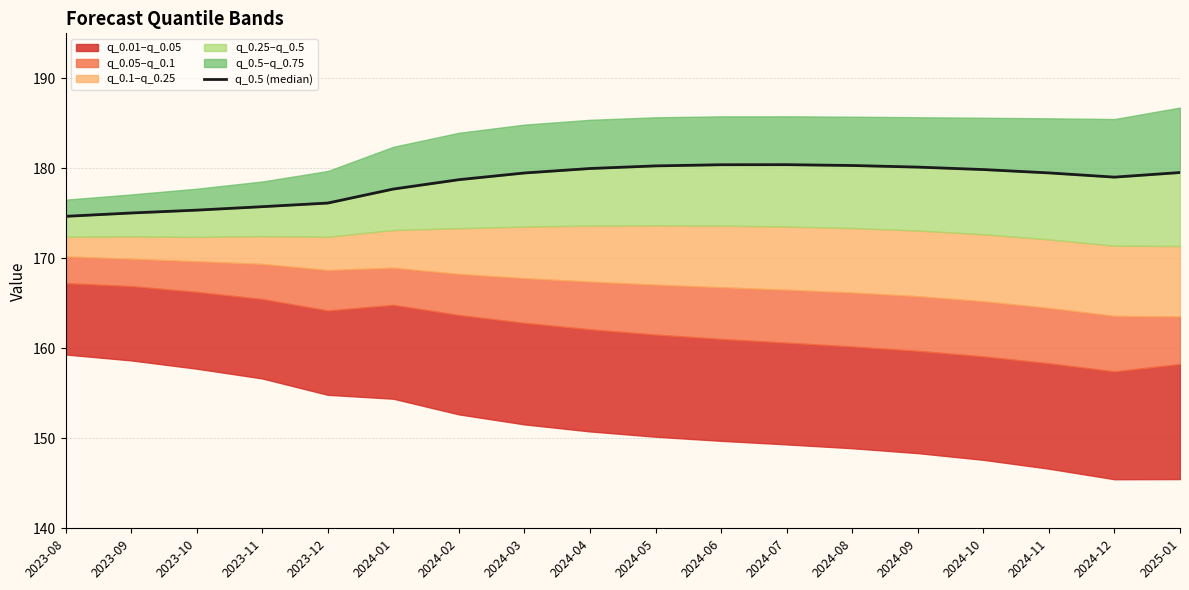

Reading right to left, list all the values displayed in this chart.

179.5	179.0	179.5	179.9	180.1	180.3	180.4	180.4	180.3	180.0	179.5	178.7	177.7	176.1	175.7	175.4	175.0	174.7